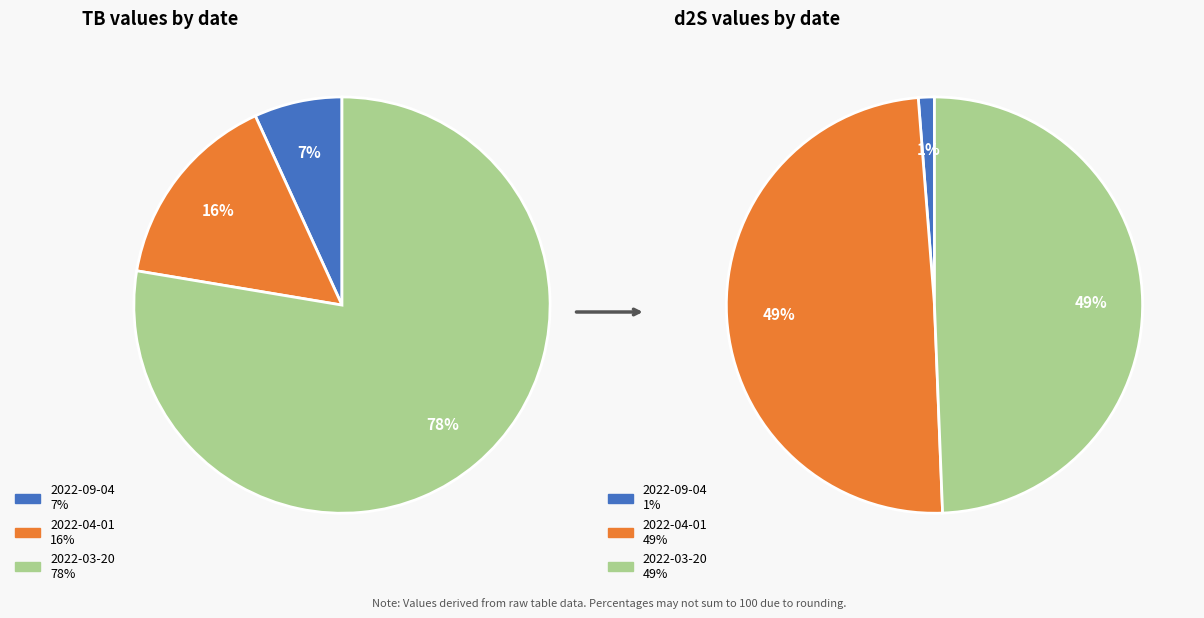

True or false: 2022-04-01 accounts for 9% of the total.

False